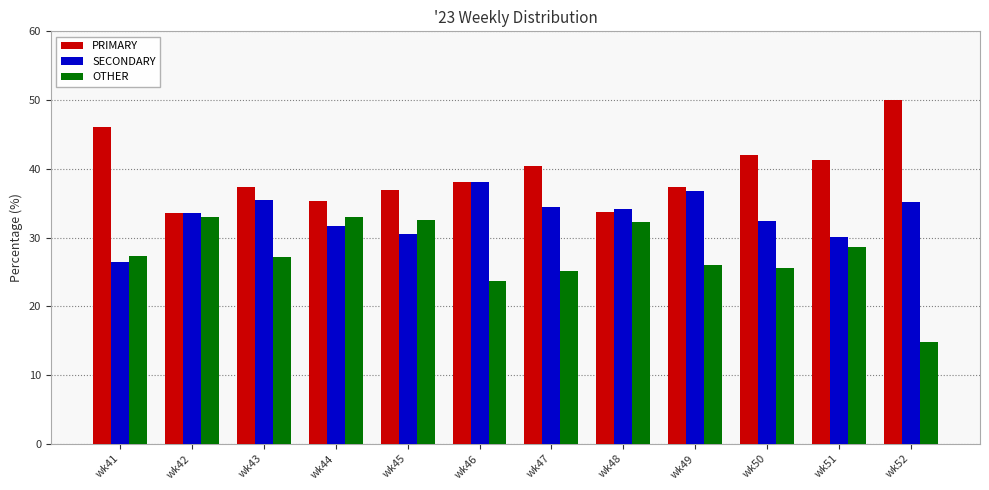

At which label is OTHER closest to 23?

wk46